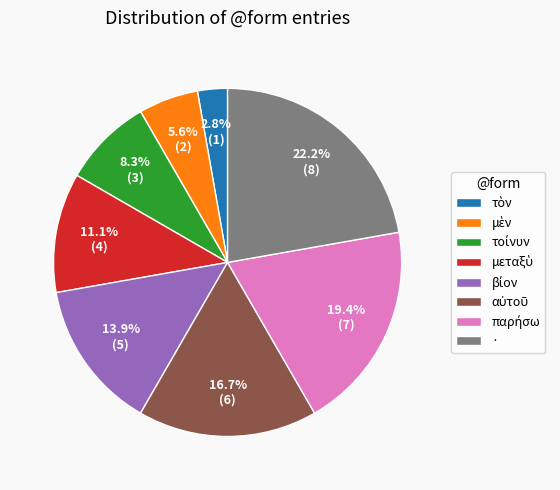

Which slice is the largest?

·